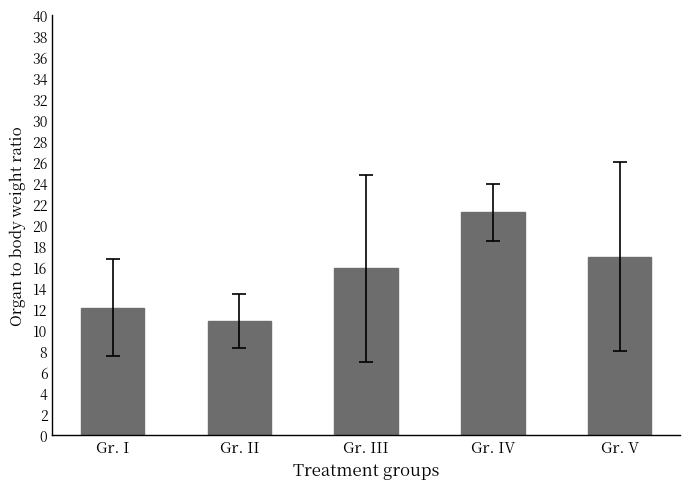

What position from the right is Gr. V?

1